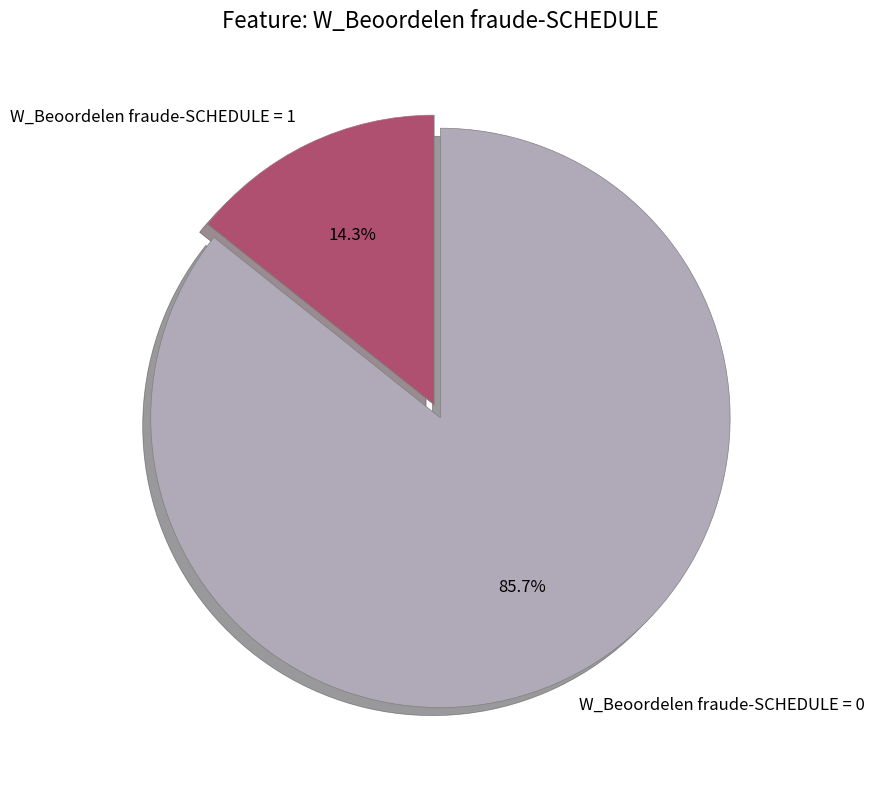

Which slice is the smallest?

W_Beoordelen fraude-SCHEDULE = 1